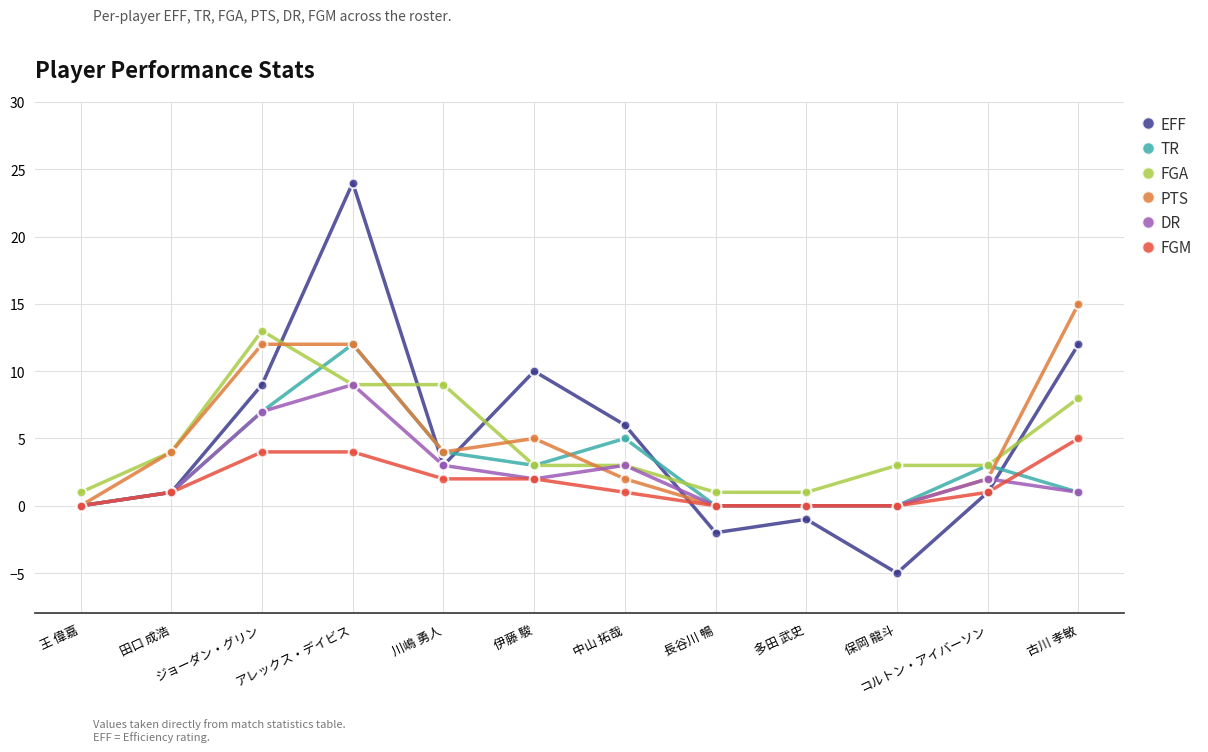

Where is the first local maximum for EFF?

アレックス・デイビス